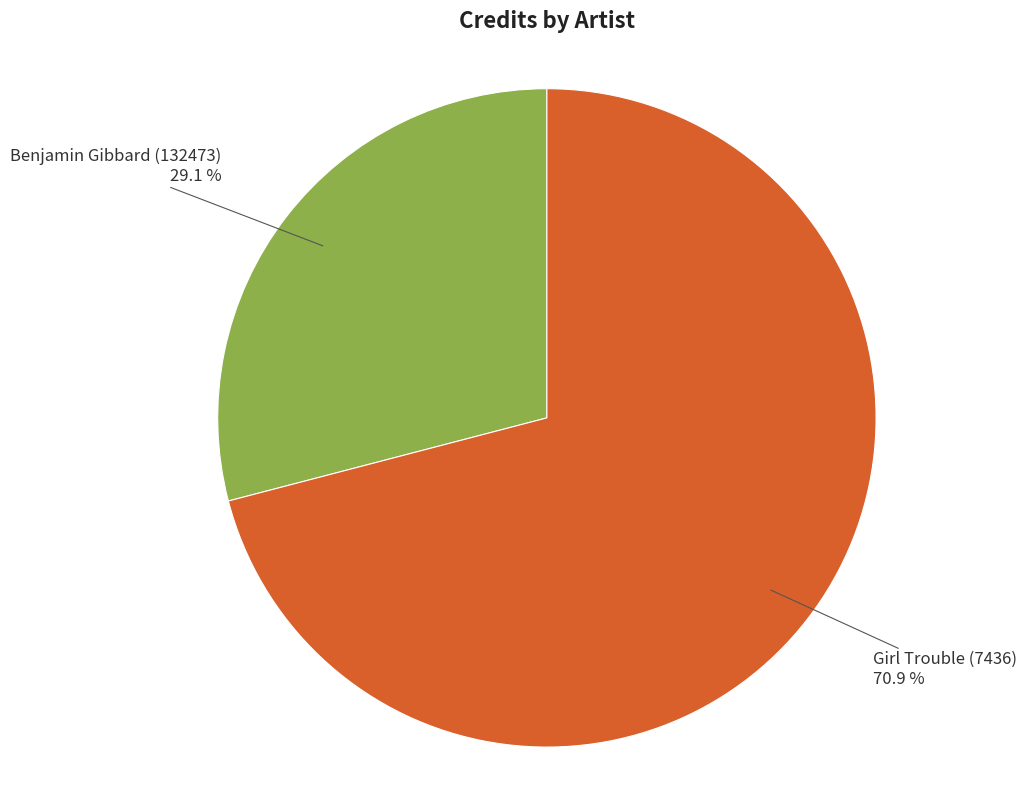

Does any single category account for the majority?

Yes